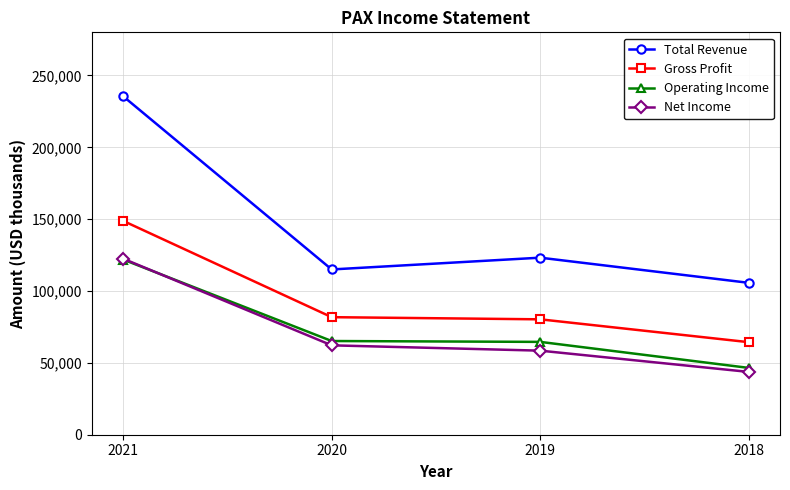

At which label is Net Income closest to 83100?

2020